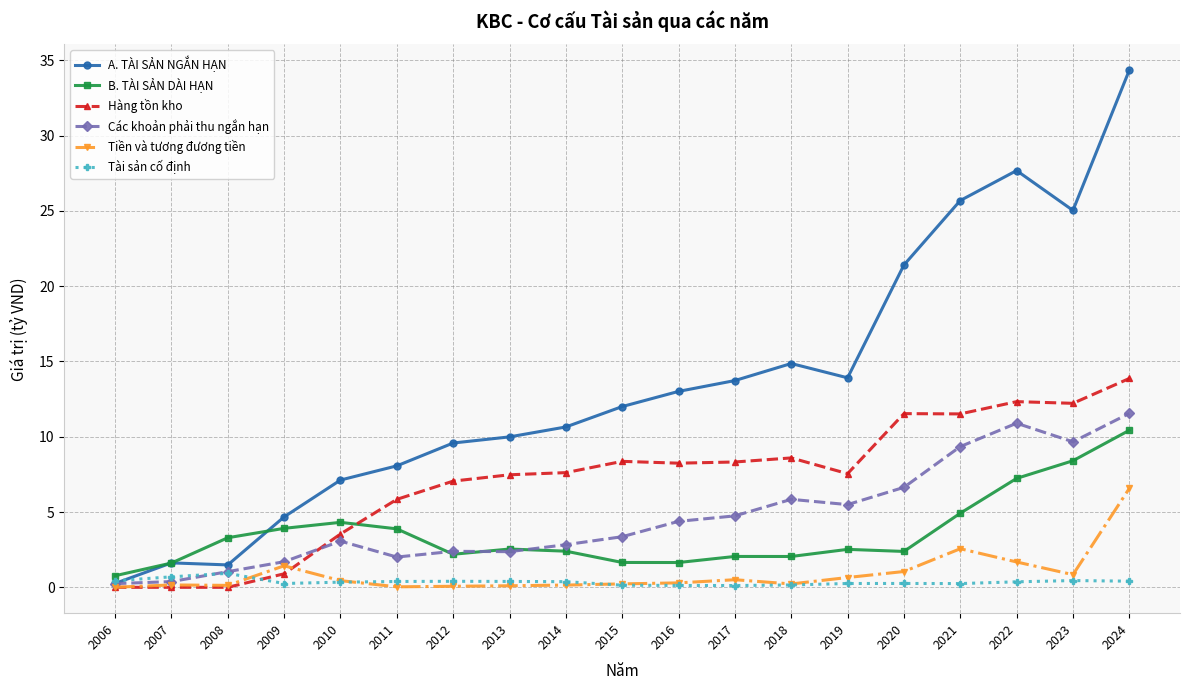

Is it true that Hàng tồn kho equals 5.5 at 2007?

False